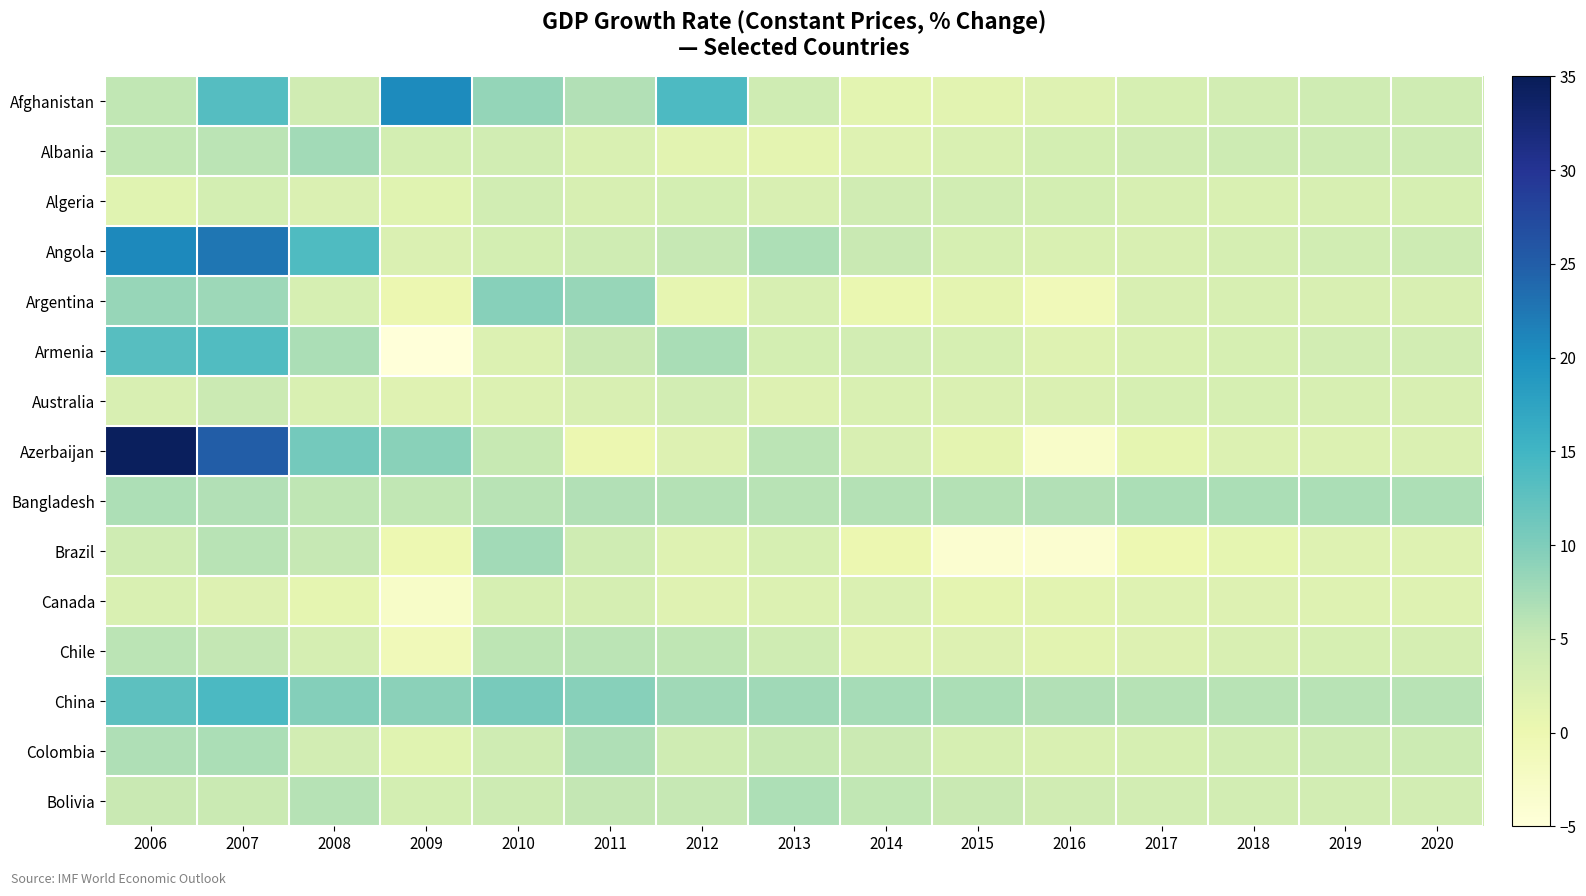

At how many categories does at least one series exceed 13?

5